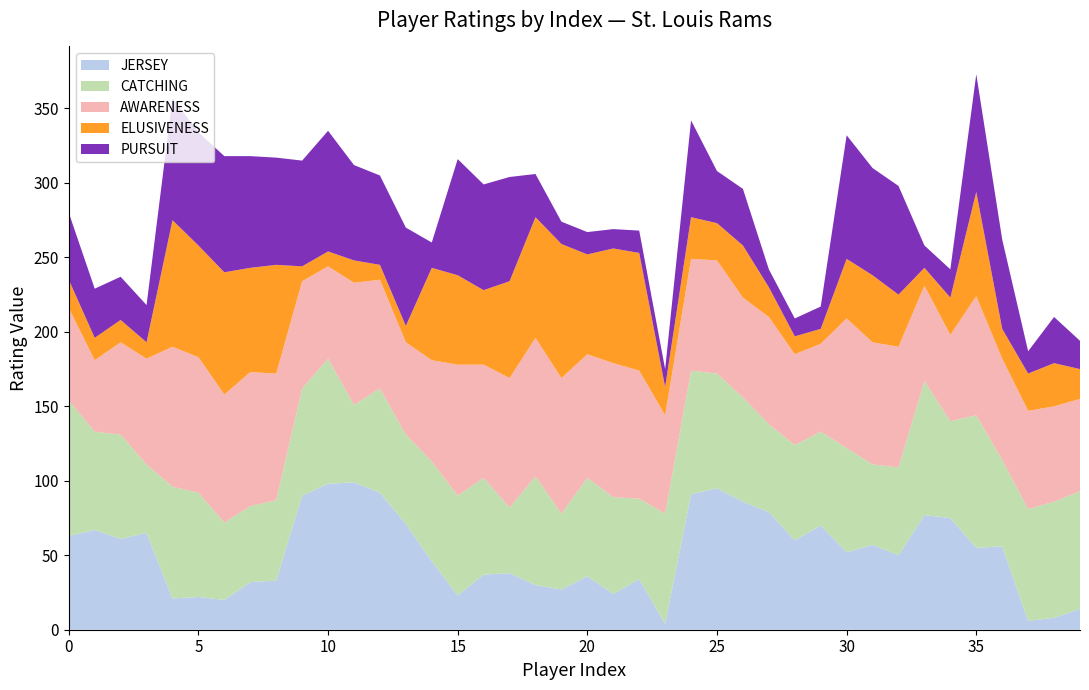

What is the highest value of the JERSEY series?

99